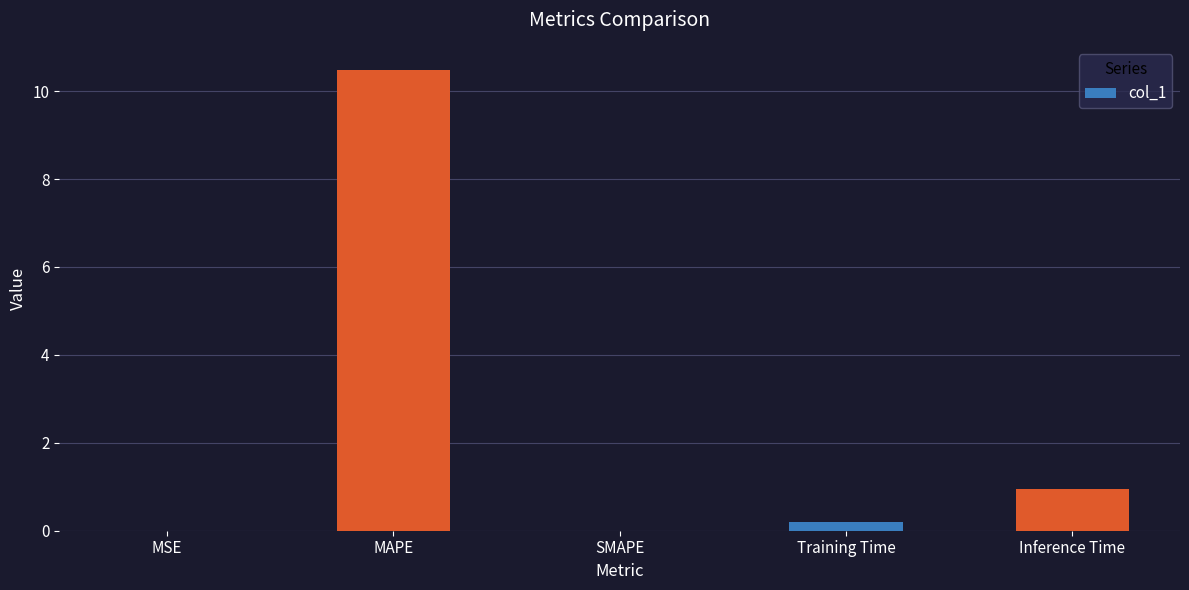

Which has a higher value, SMAPE or Inference Time?

Inference Time